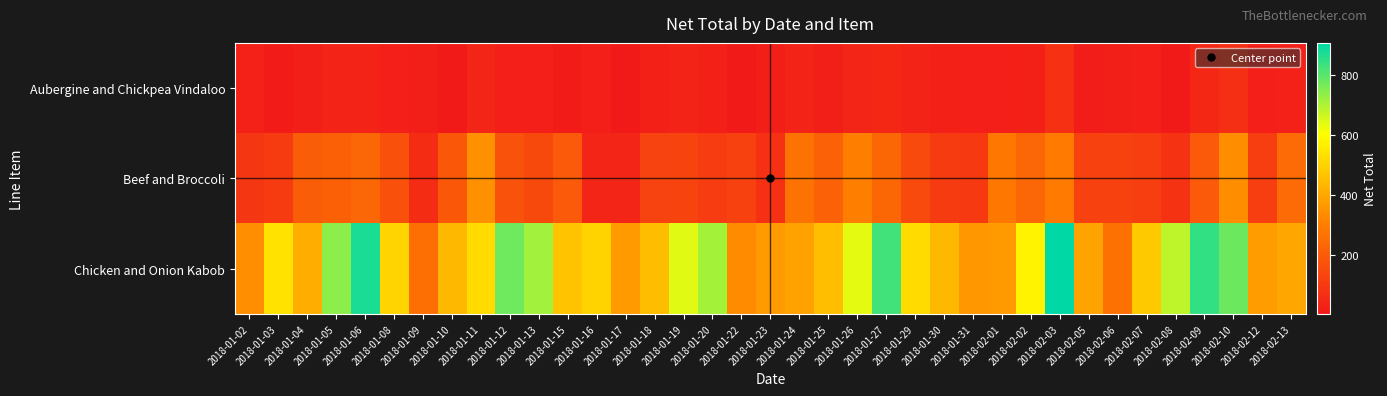

What is the total value across all series at 2018-01-18?

607